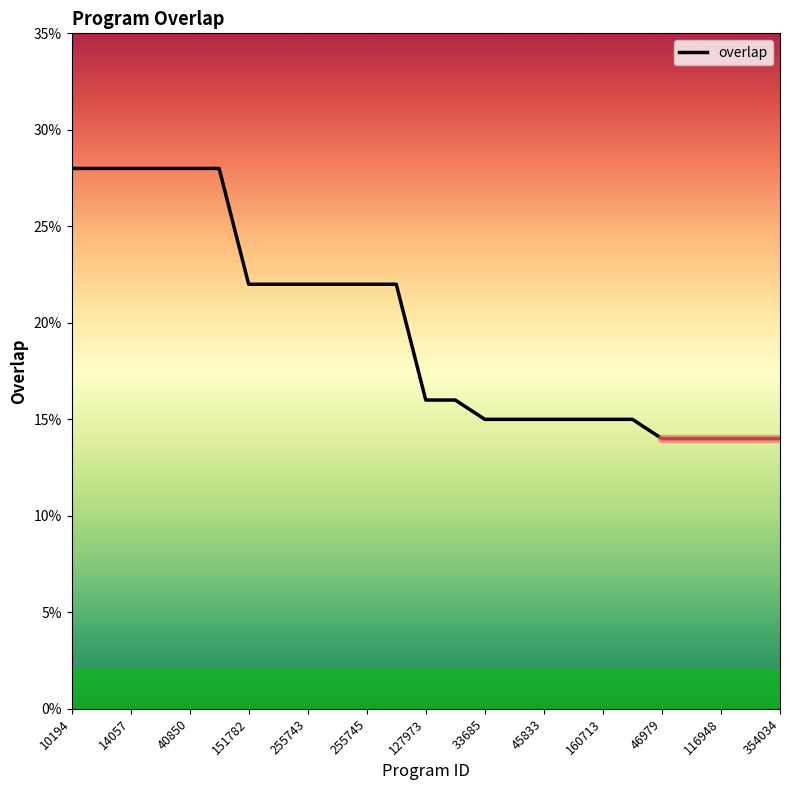

What is the sum of all values?

492